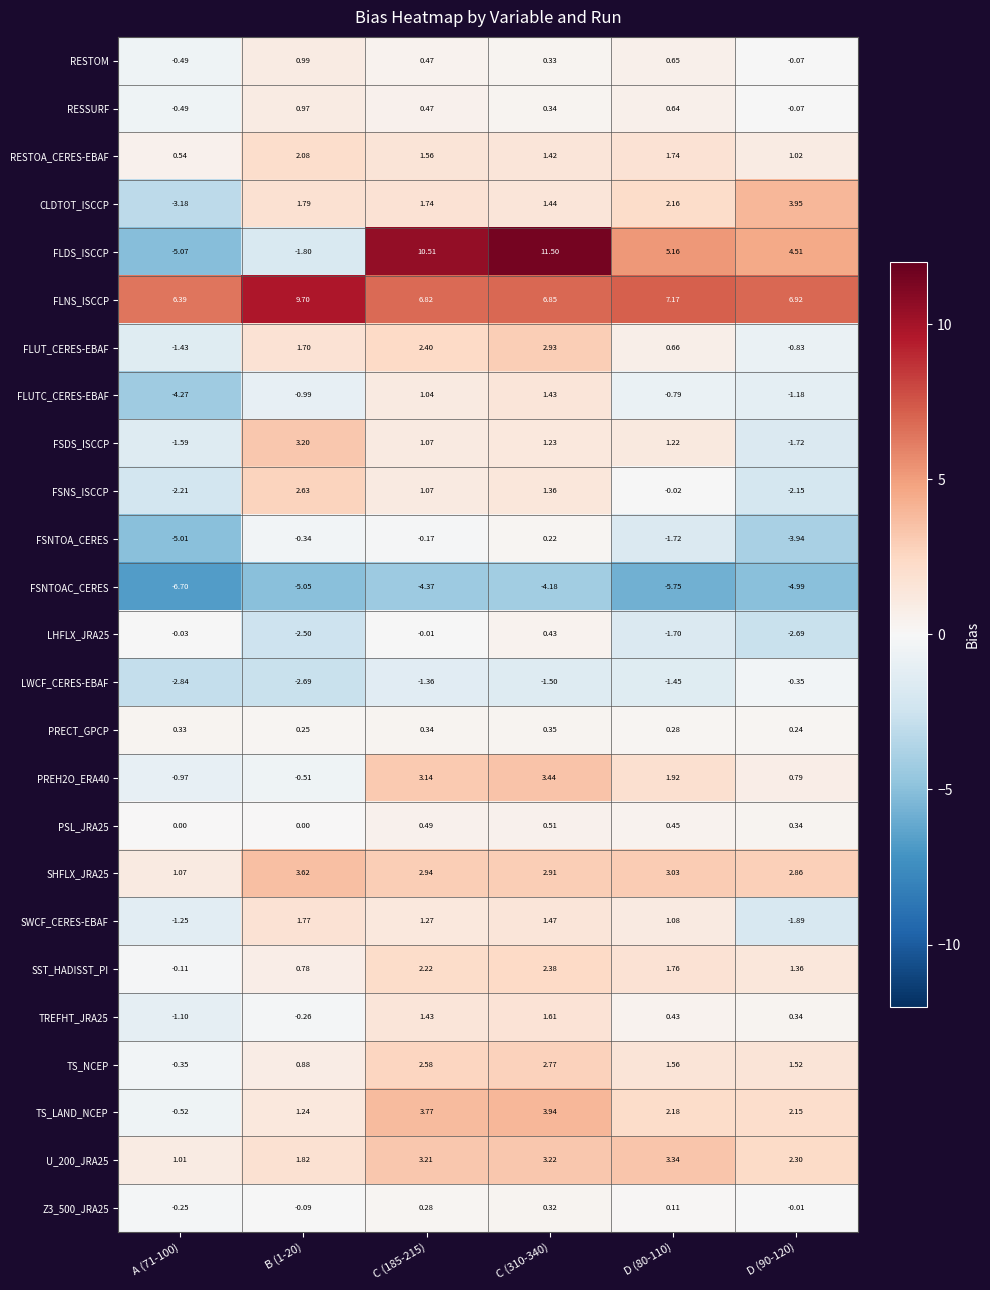

Which series has the largest total across all categories?

FLNS_ISCCP